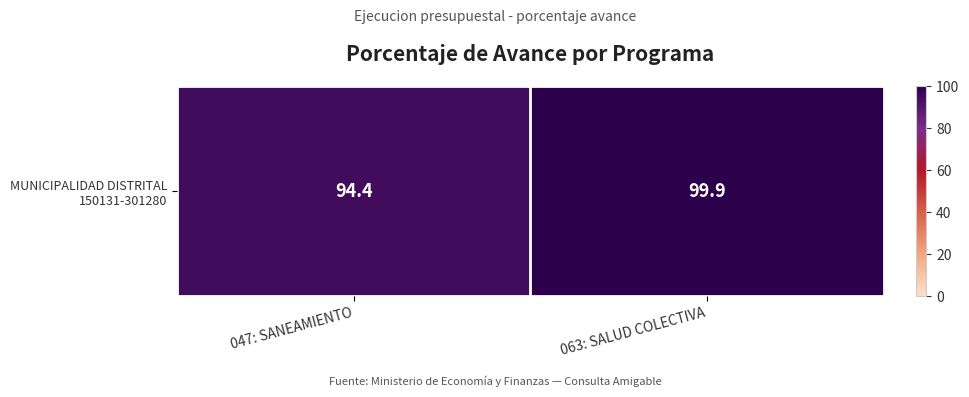

Reading left to right, what are all the values shown in this chart?

047: SANEAMIENTO=94.4	063: SALUD COLECTIVA=99.9